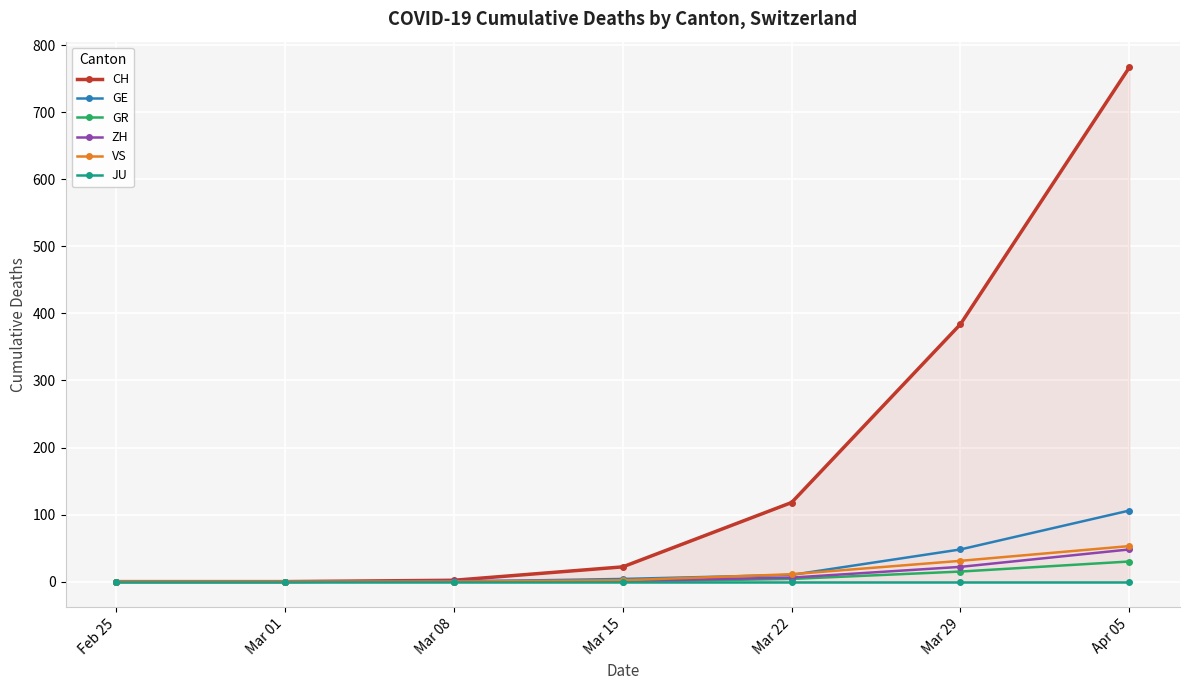

How many values in the CH series exceed 22?

3